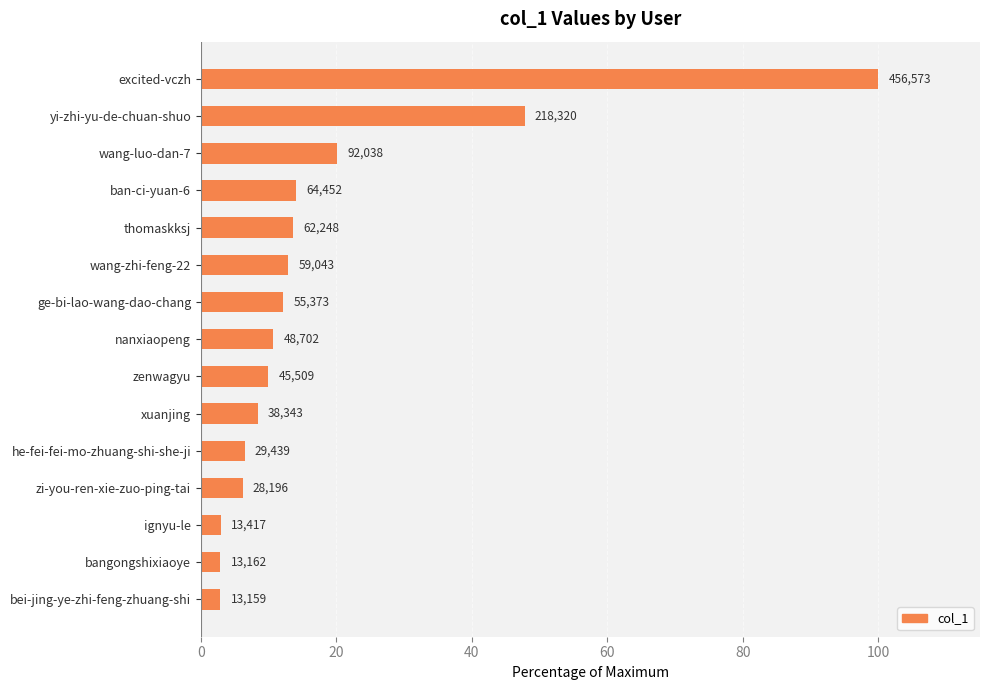

Are the bars horizontal?

Yes